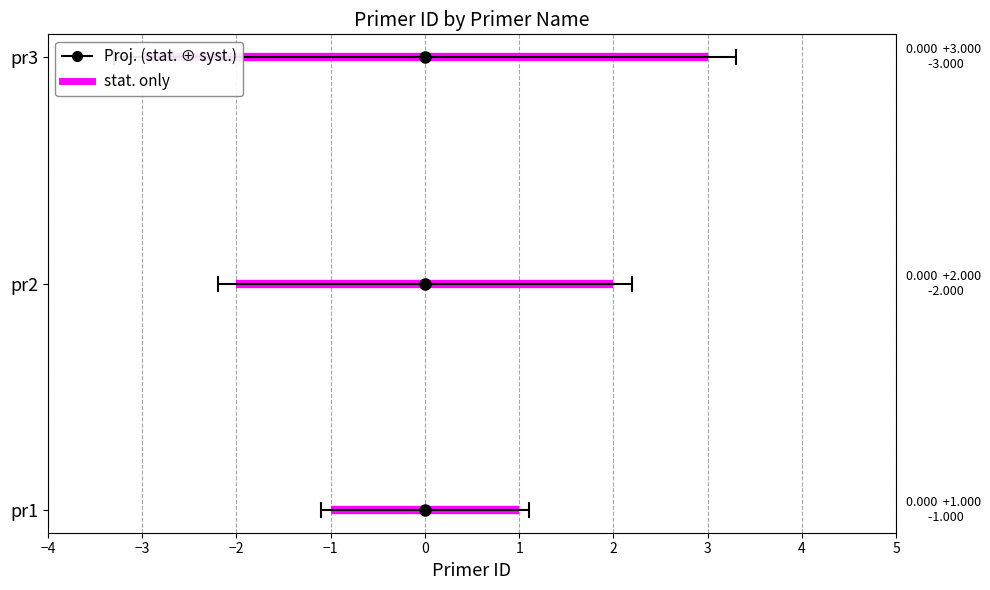

Count the values in the range 1 to 3.

3